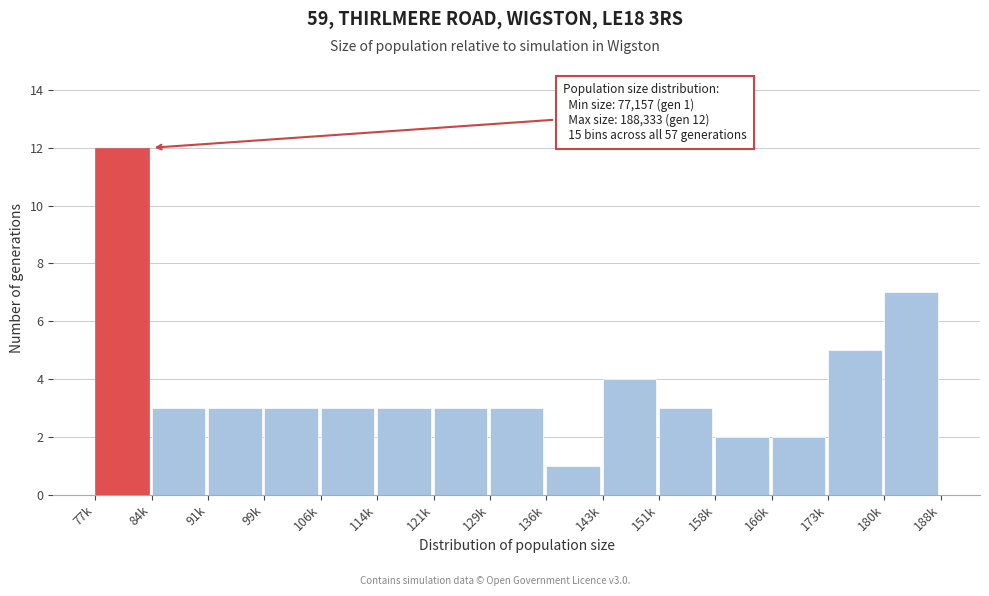

Reading right to left, transcribe all the data shown in this chart.

7	5	2	2	3	4	1	3	3	3	3	3	3	3	12